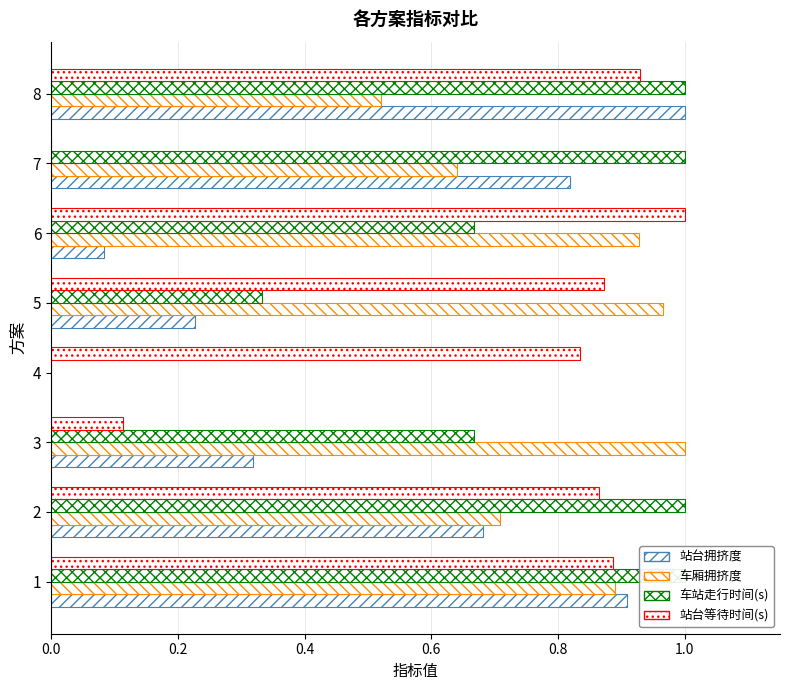

Which series has the largest total across all categories?

车站走行时间(s)